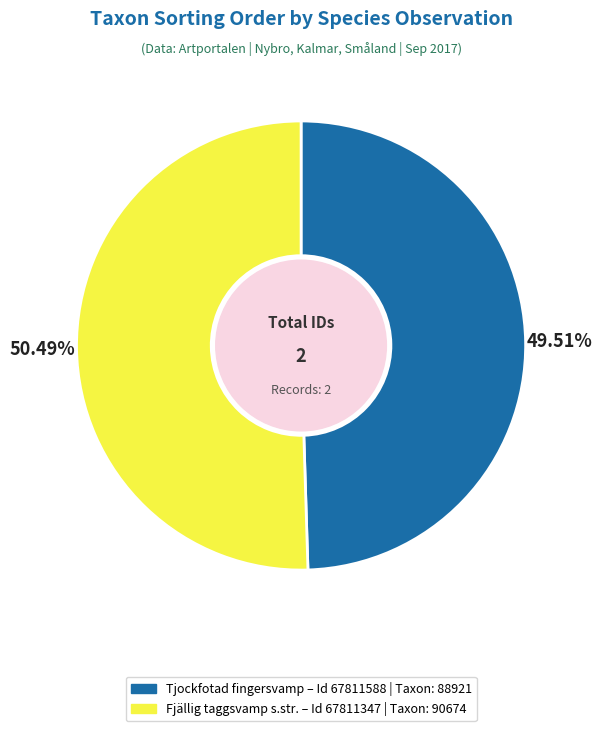

Does any single category account for the majority?

Yes